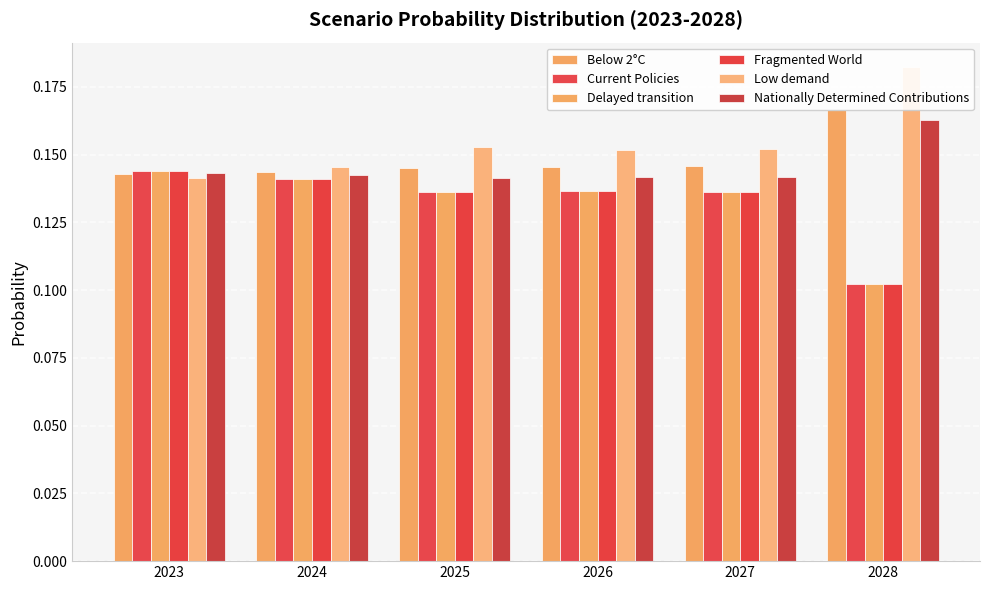

What is the sum of the Below 2°C values at 2024 and 2027?

0.3